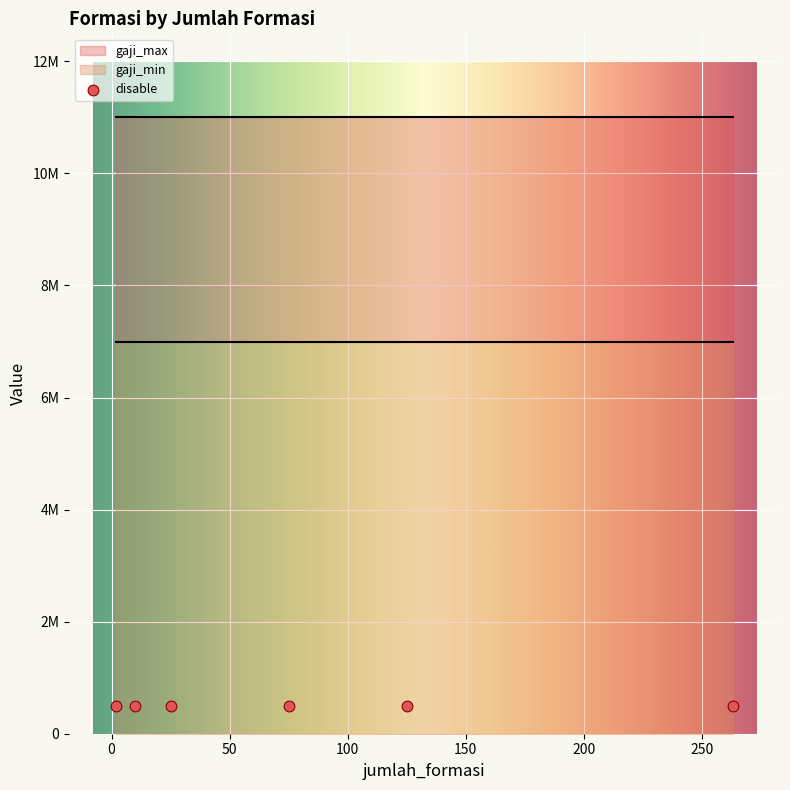

Is the value of disable at LULUSAN TERBAIK greater than the value of gaji_min at PUTRA/PUTRI PAPUA DAN PAPUA BARAT?

No